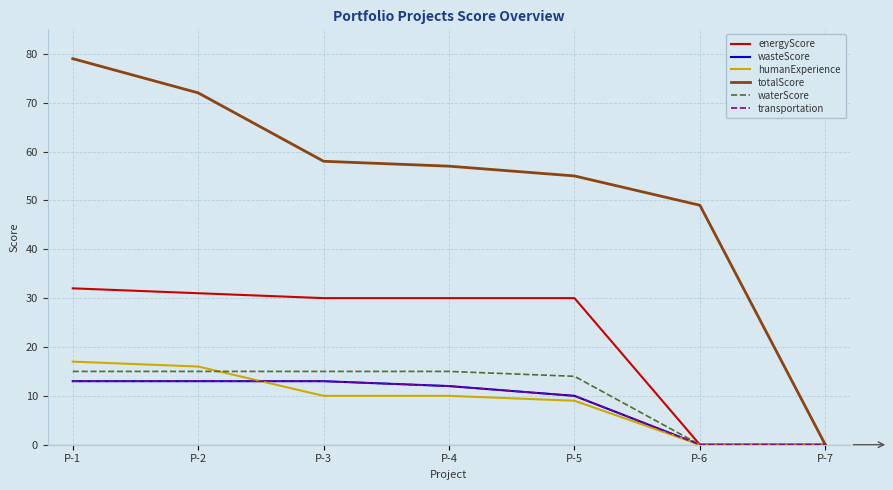

Does the chart display data point markers on the line(s)?

No